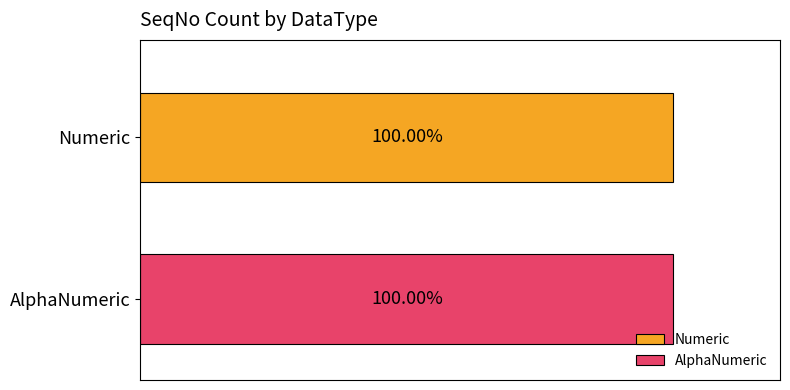

How many series are shown in this chart?

2